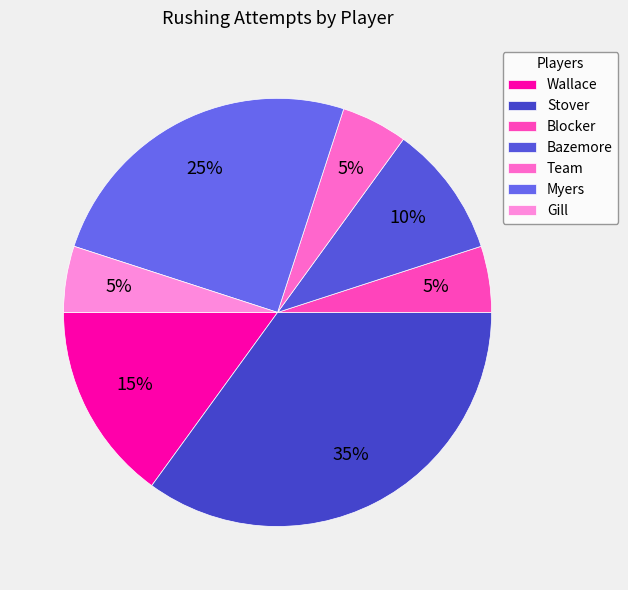

Rank the categories by value from highest to lowest.

Stover, Myers, Wallace, Bazemore, Blocker, Team, Gill